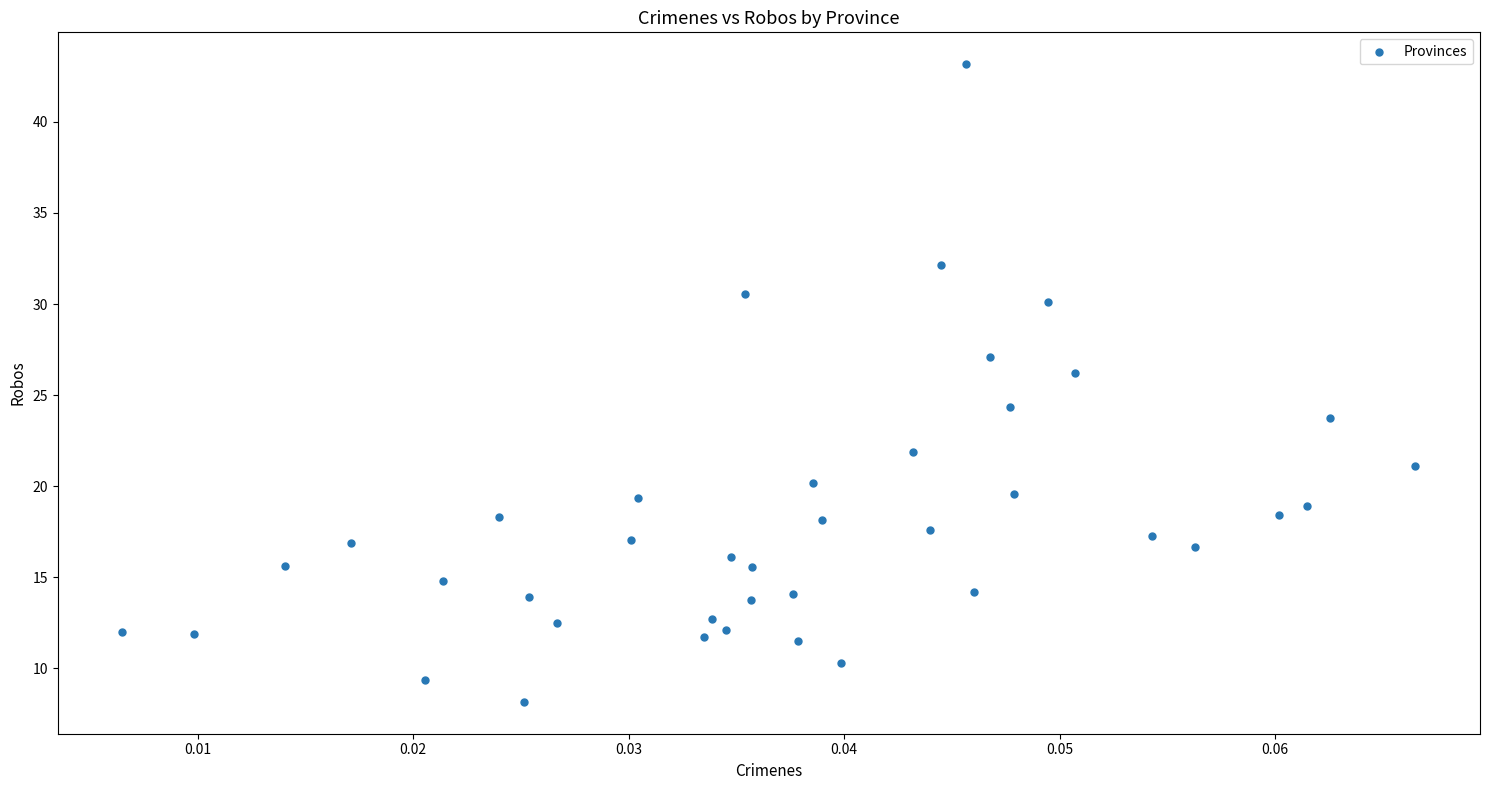

What Y value in the scatter plot is closest to 25?

24.4